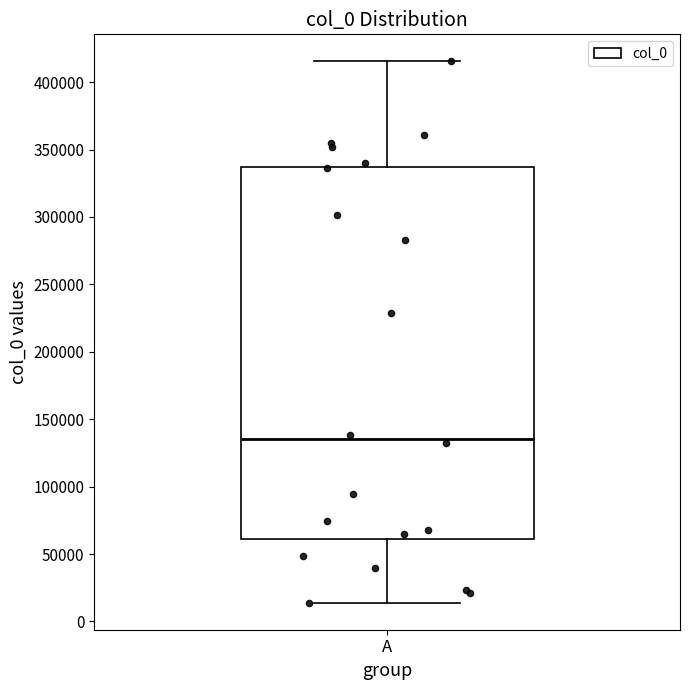

Where is the upper edge of the box for A on the y-axis? The values are not printed on the chart, so give them approximately, as read against the axis.

335000